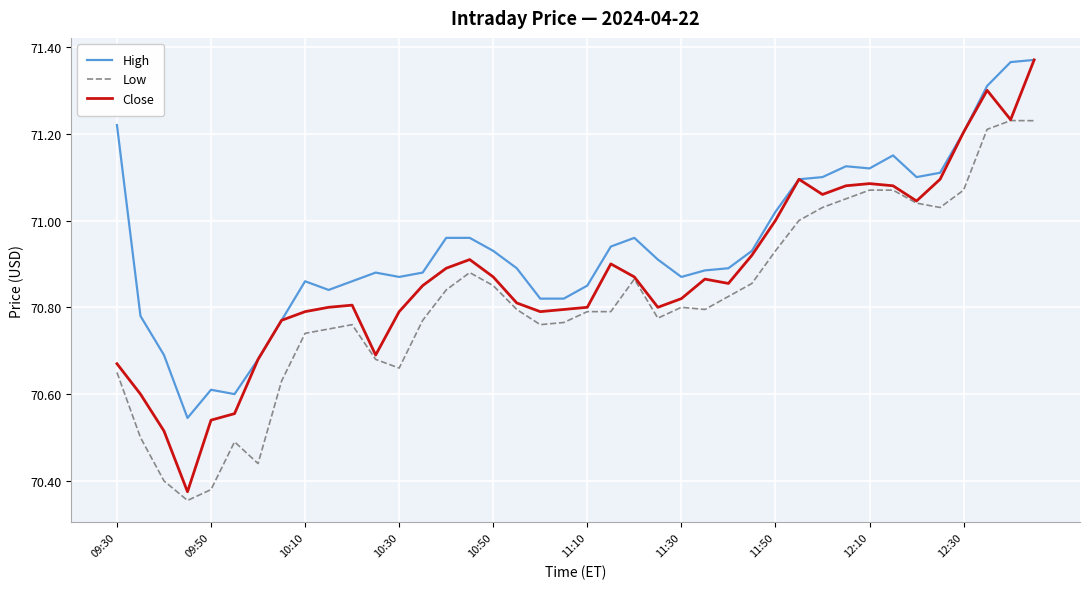

True or false: Low and High intersect in this chart.

False